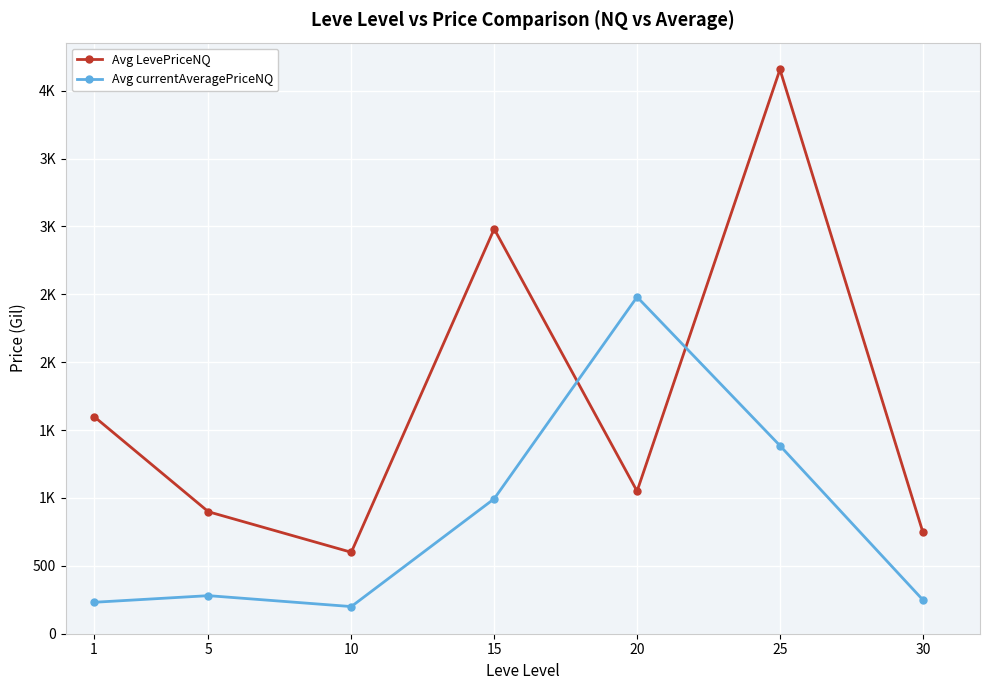

Rank the series by their average value, from lowest to highest.

Avg currentAveragePriceNQ, Avg LevePriceNQ